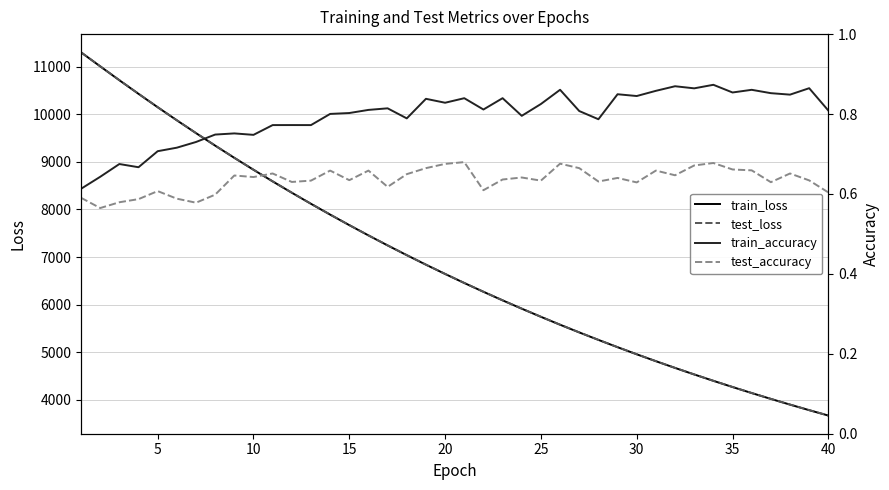

What is the average value of the test_accuracy series?

0.6